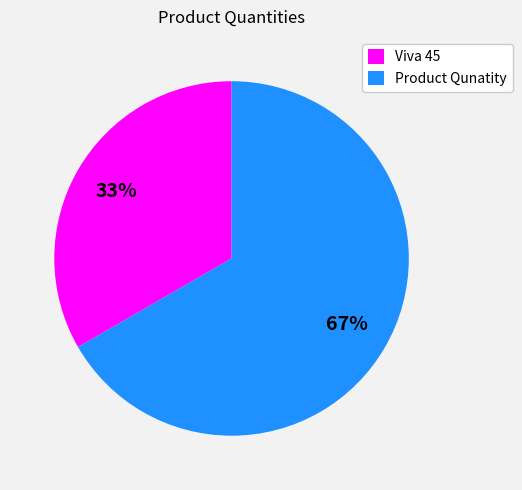

What is the ratio of the value at Product Qunatity to the value at Viva 45?

2.0